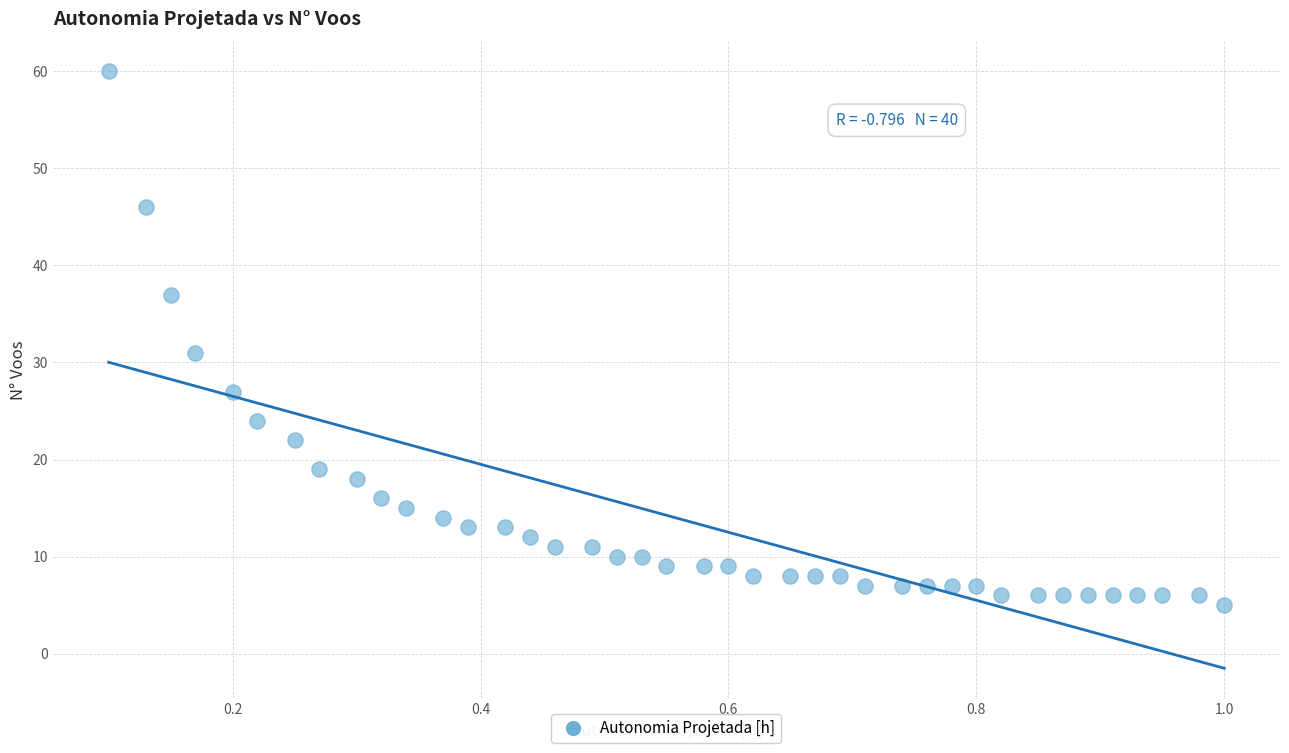

What Y value in the scatter plot is closest to 32?

31